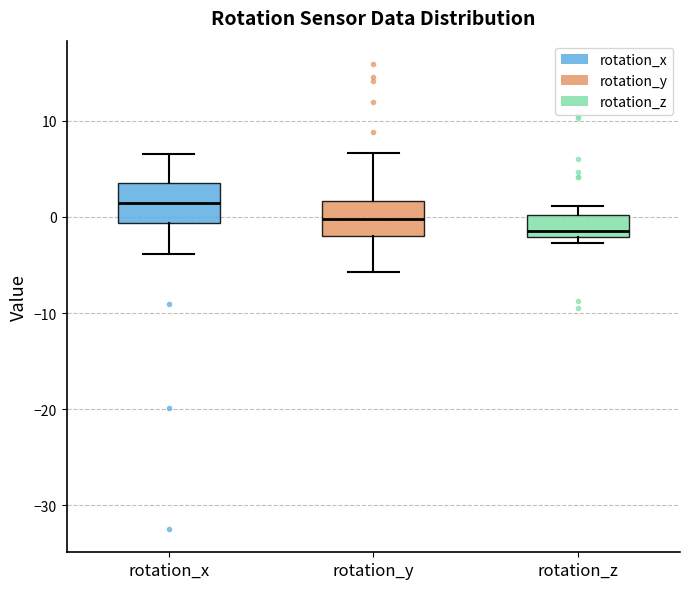

Which box has the highest median line?

rotation_x